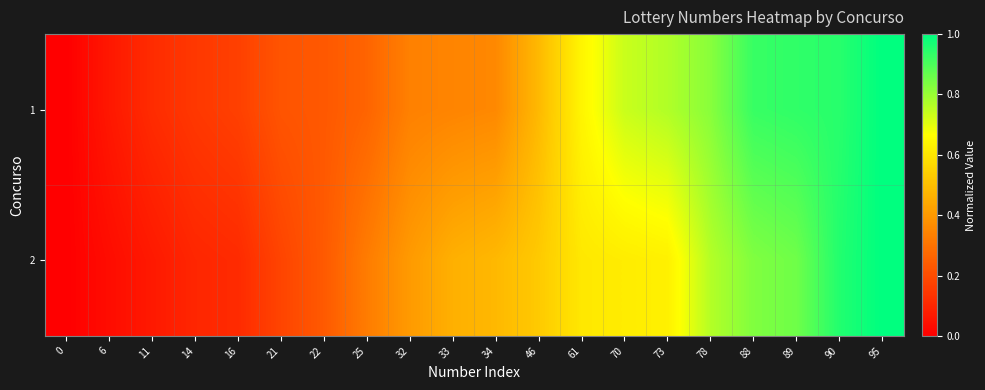

Reading left to right, list all the values displayed in this chart.

1: 0=0.0	6=0.1	11=0.1	14=0.1	16=0.2	21=0.2	22=0.2	25=0.3	32=0.3	33=0.3	34=0.4	46=0.5	61=0.6	70=0.7	73=0.8	78=0.8	88=0.9	89=0.9	90=0.9	95=1.0
2: 0=0.0	6=0.0	11=0.1	14=0.1	16=0.1	21=0.2	22=0.2	25=0.3	32=0.4	33=0.5	34=0.5	46=0.5	61=0.6	70=0.6	73=0.6	78=0.8	88=0.8	89=0.9	90=1.0	95=1.0